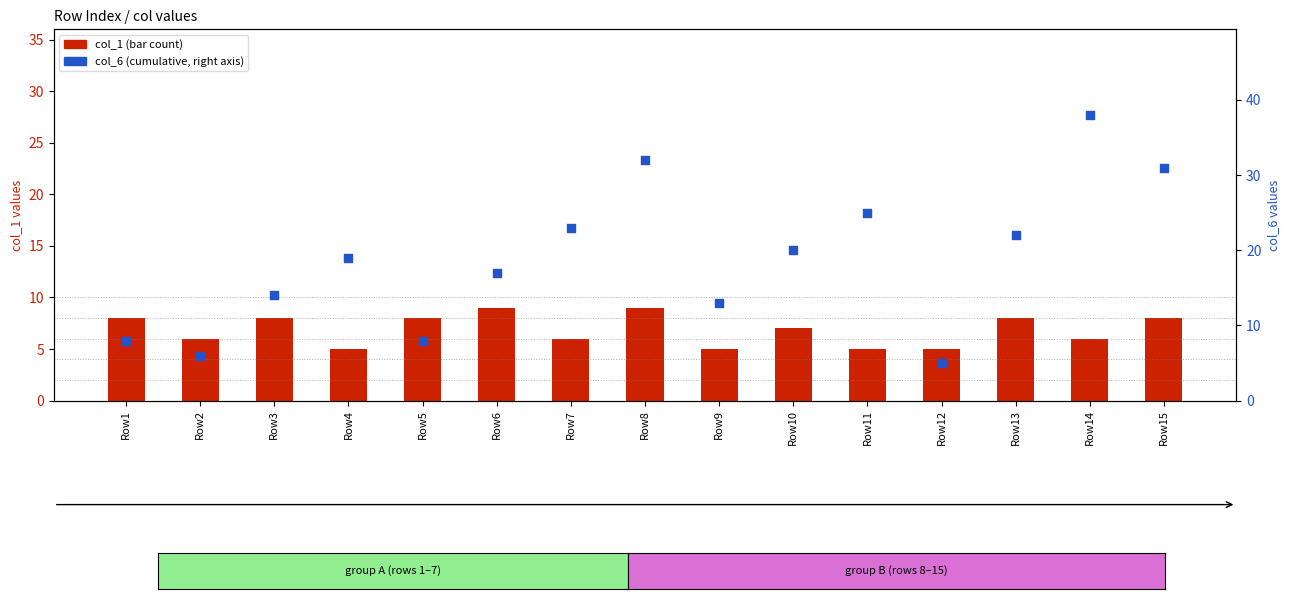

What is the total value across all series at Row14?

44